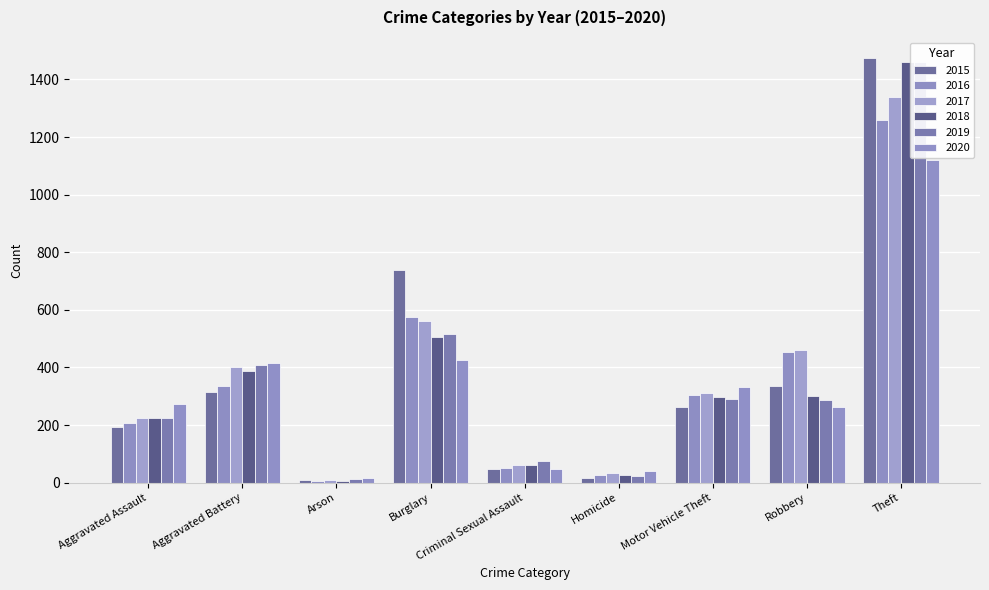

What are all the series names shown in the legend?

2015, 2016, 2017, 2018, 2019, 2020